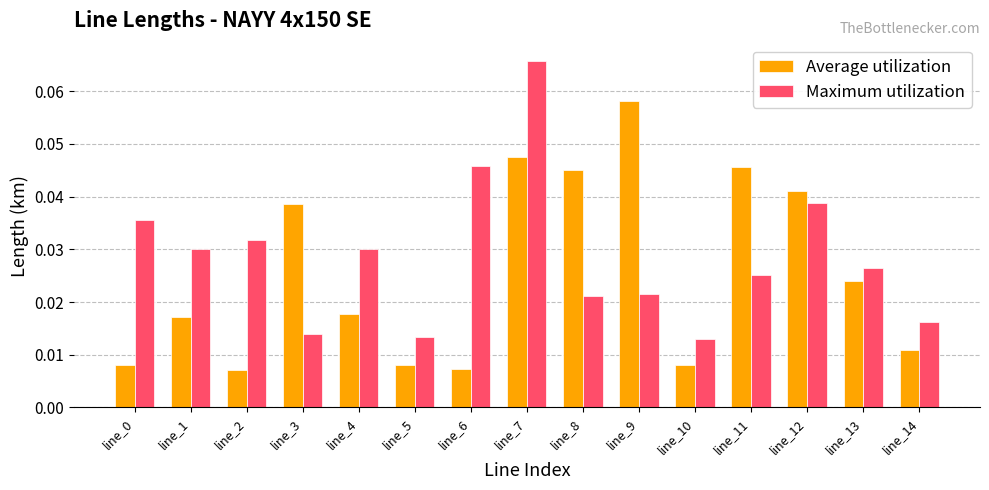

Which category has the highest value in the Maximum utilization series?

line_7